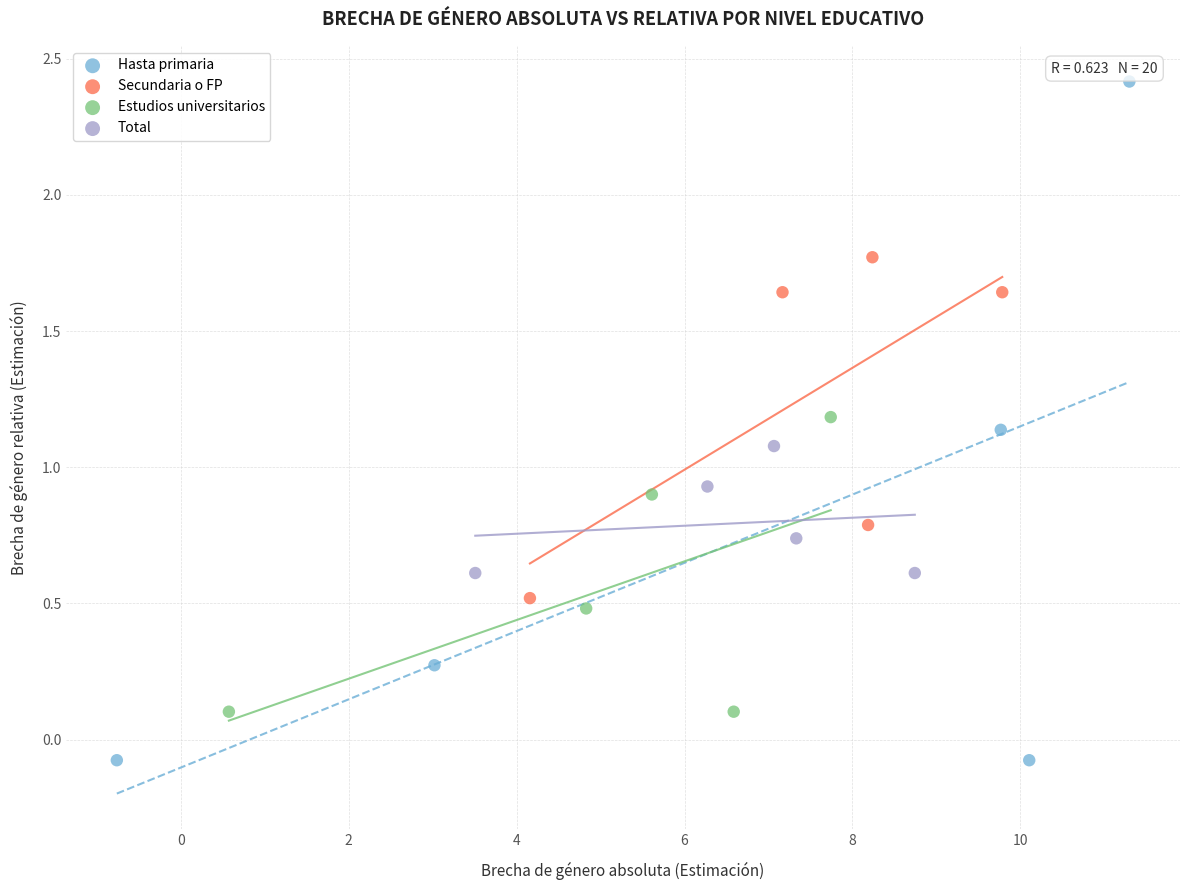

Which series reaches the minimum Y coordinate?

Hasta primaria